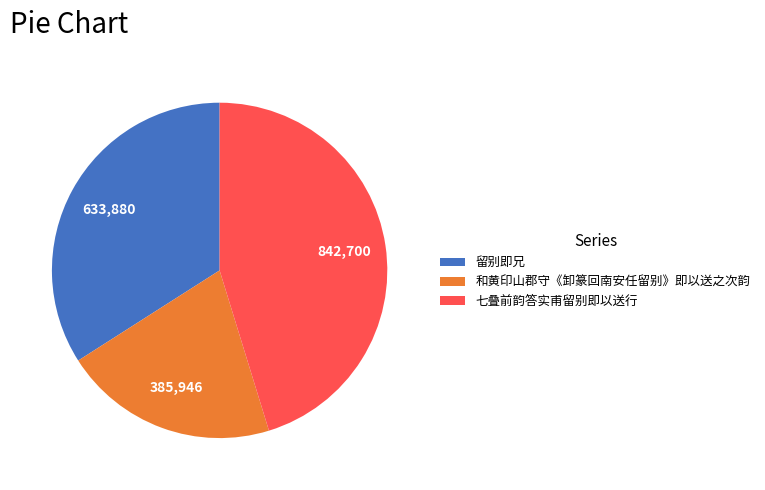

The 七叠前韵答实甫留别即以送行 slice represents 45% of the pie. True or false?

True